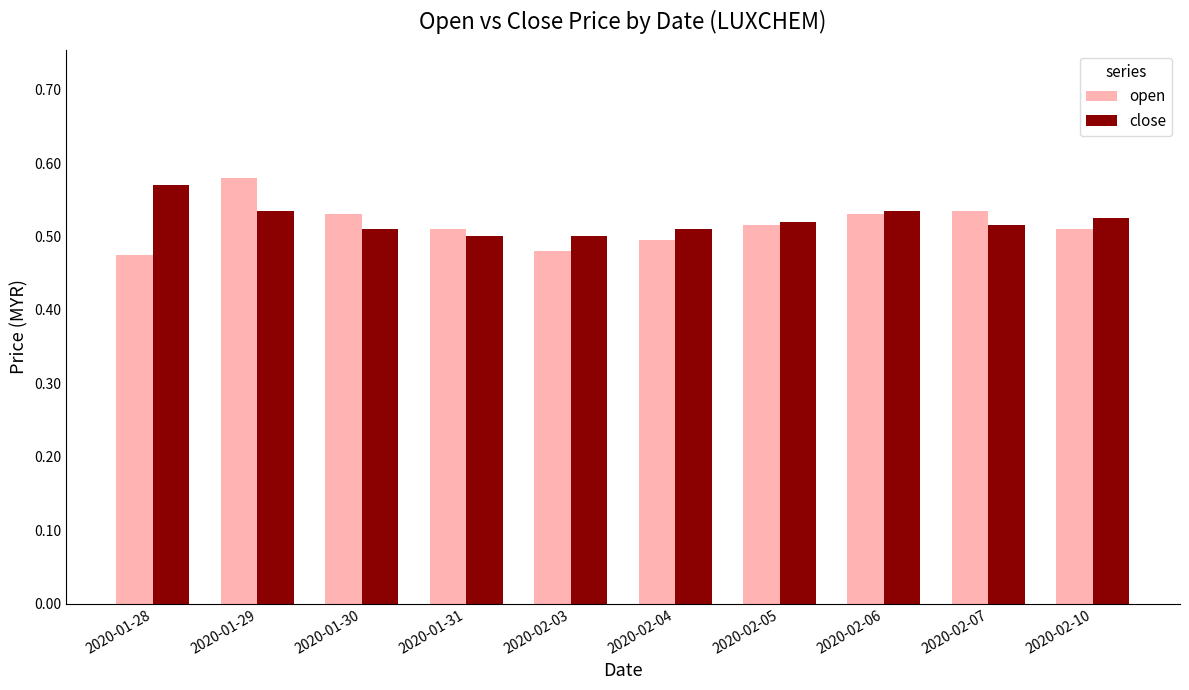

At which label does close reach its peak?

2020-01-28